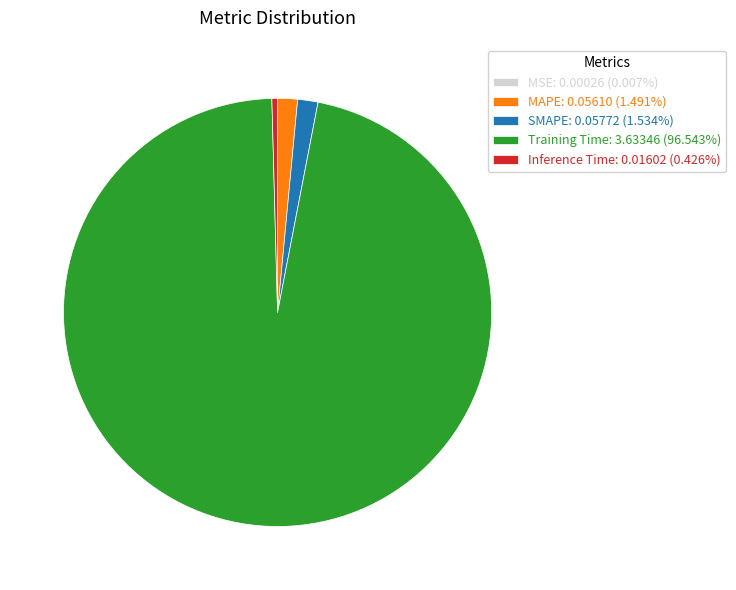

Is Training Time: 3.63346 (96.543%) the majority of the pie?

Yes